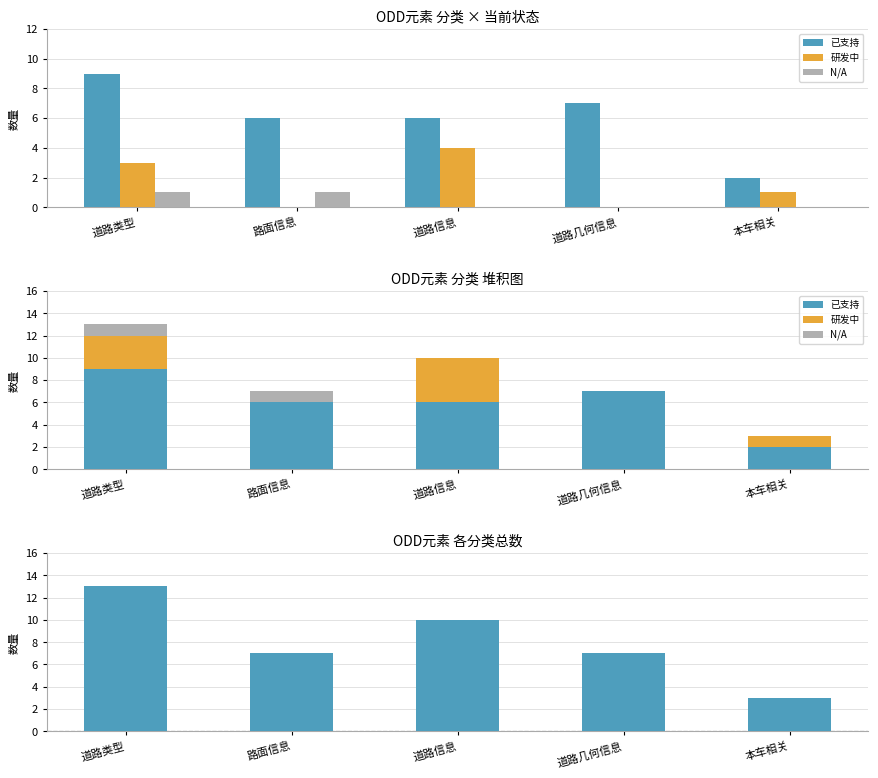

Reading left to right, extract all data points from this chart.

已支持: 道路类型=9	路面信息=6	道路信息=6	道路几何信息=7	本车相关=2
研发中: 道路类型=3	路面信息=0	道路信息=4	道路几何信息=0	本车相关=1
N/A: 道路类型=1	路面信息=1	道路信息=0	道路几何信息=0	本车相关=0
总计: 道路类型=13	路面信息=7	道路信息=10	道路几何信息=7	本车相关=3